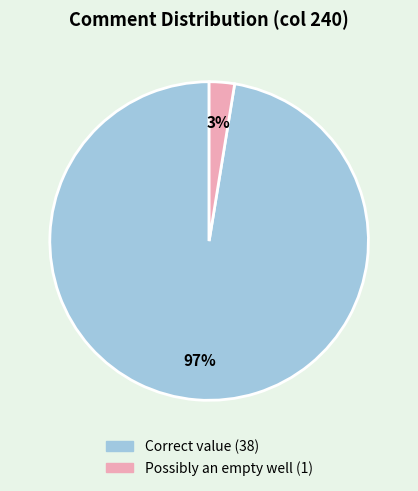

To the nearest percent, what is the average slice percentage?

50%